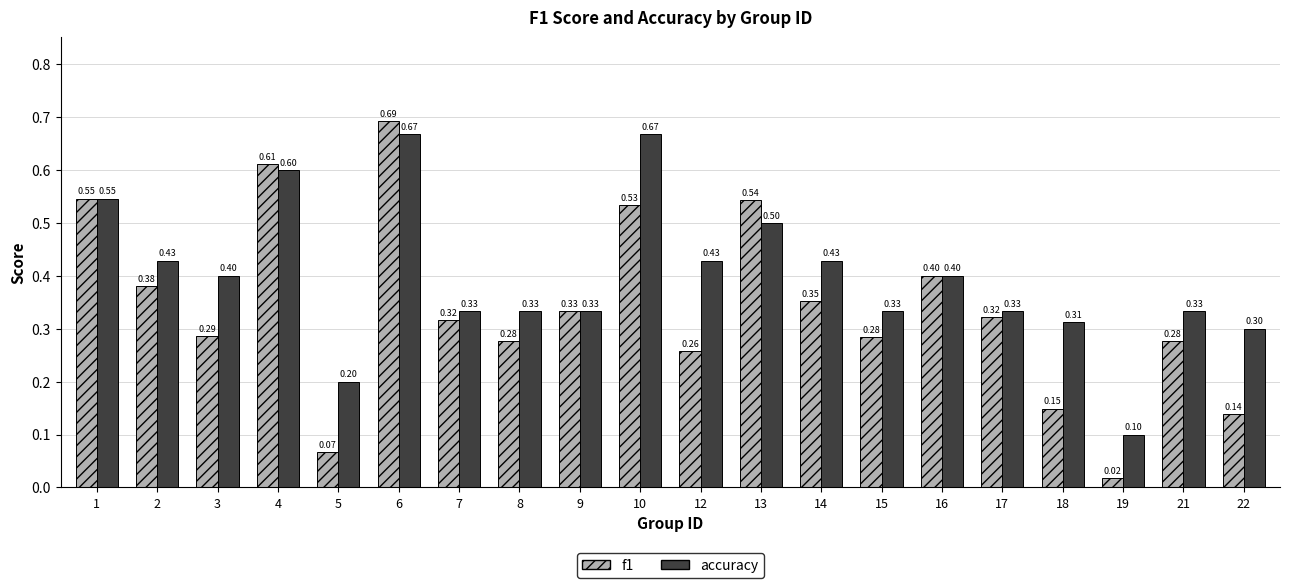

What is the average value of the f1 series?

0.3